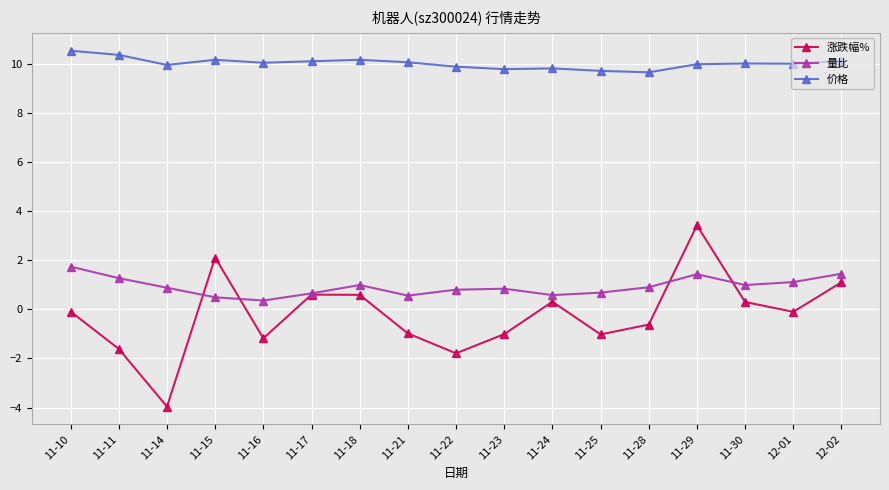

What is the highest value of the 价格 series?

10.5